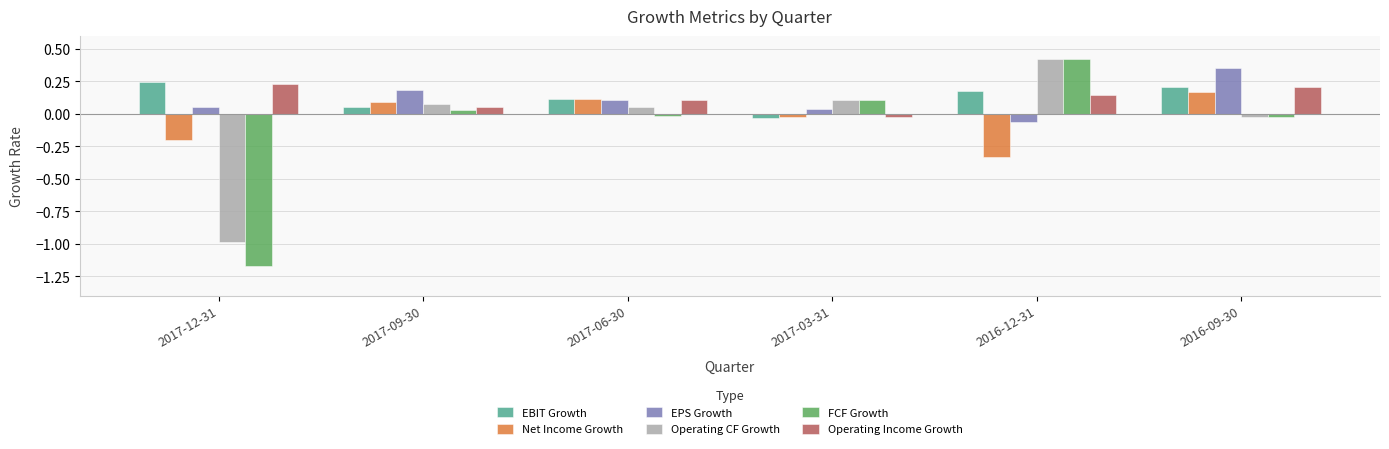

What is the difference between the highest and lowest values at 2017-12-31?

1.4